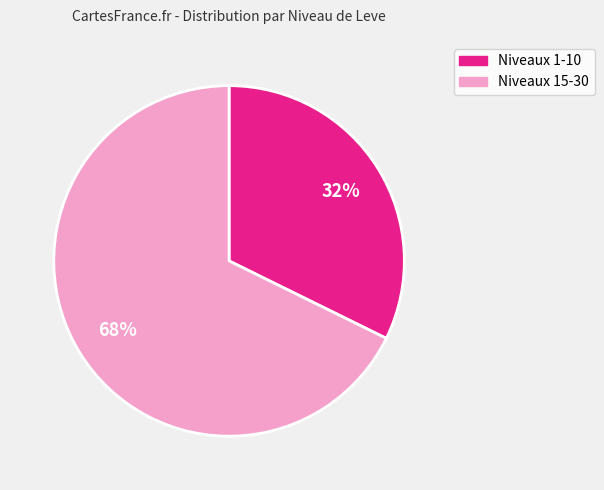

To the nearest percent, what is the average slice percentage?

50%